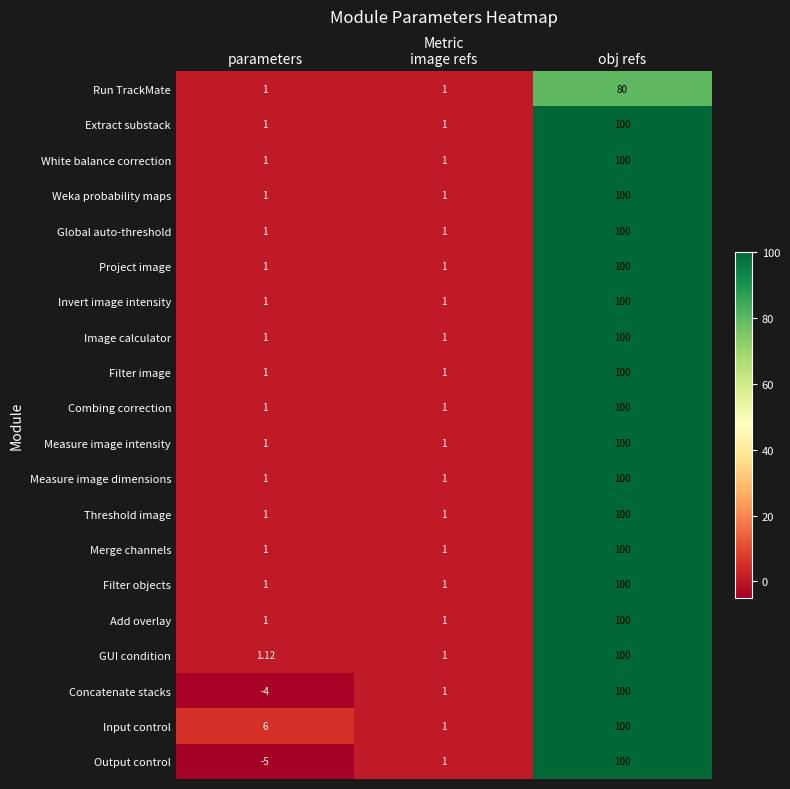

What is the spread (max minus min) of values at obj refs?

20.0